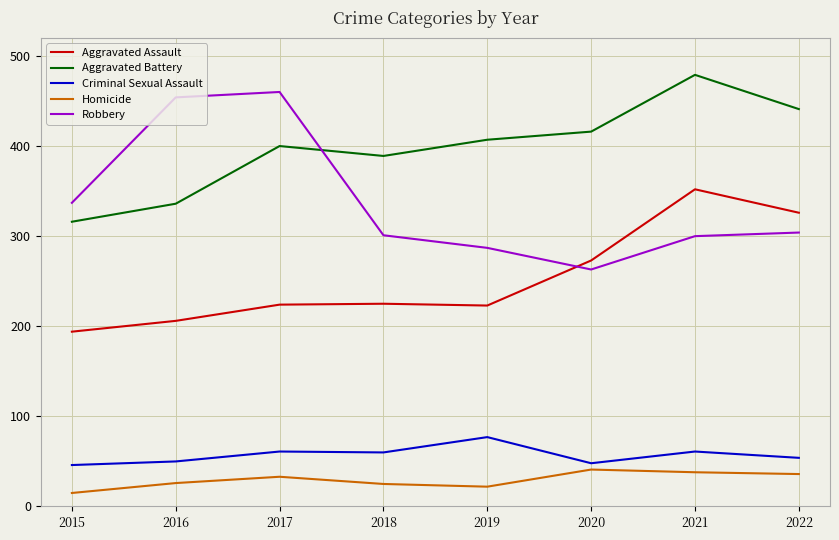

What is the sum of the Aggravated Assault values at 2019 and 2018?

448